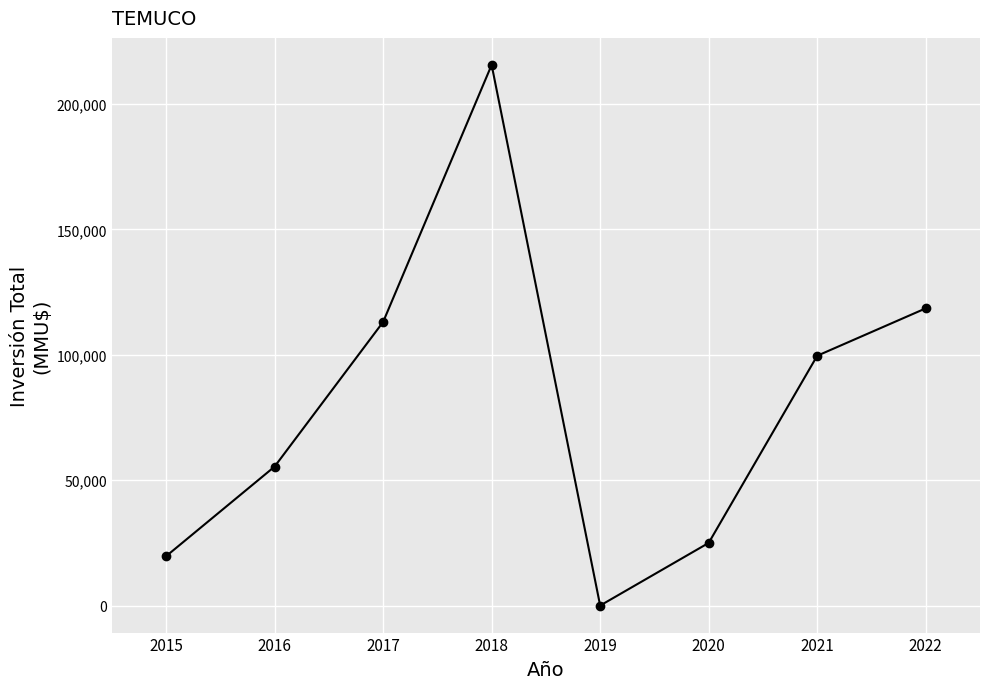

The chart shows a value of 382773 at 2018. True or false?

False